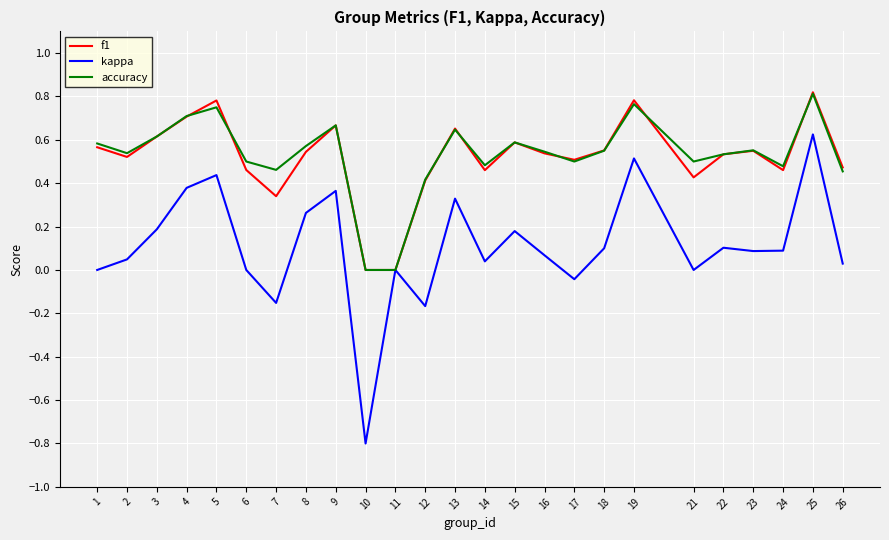

Which series has the largest range (max minus min)?

kappa